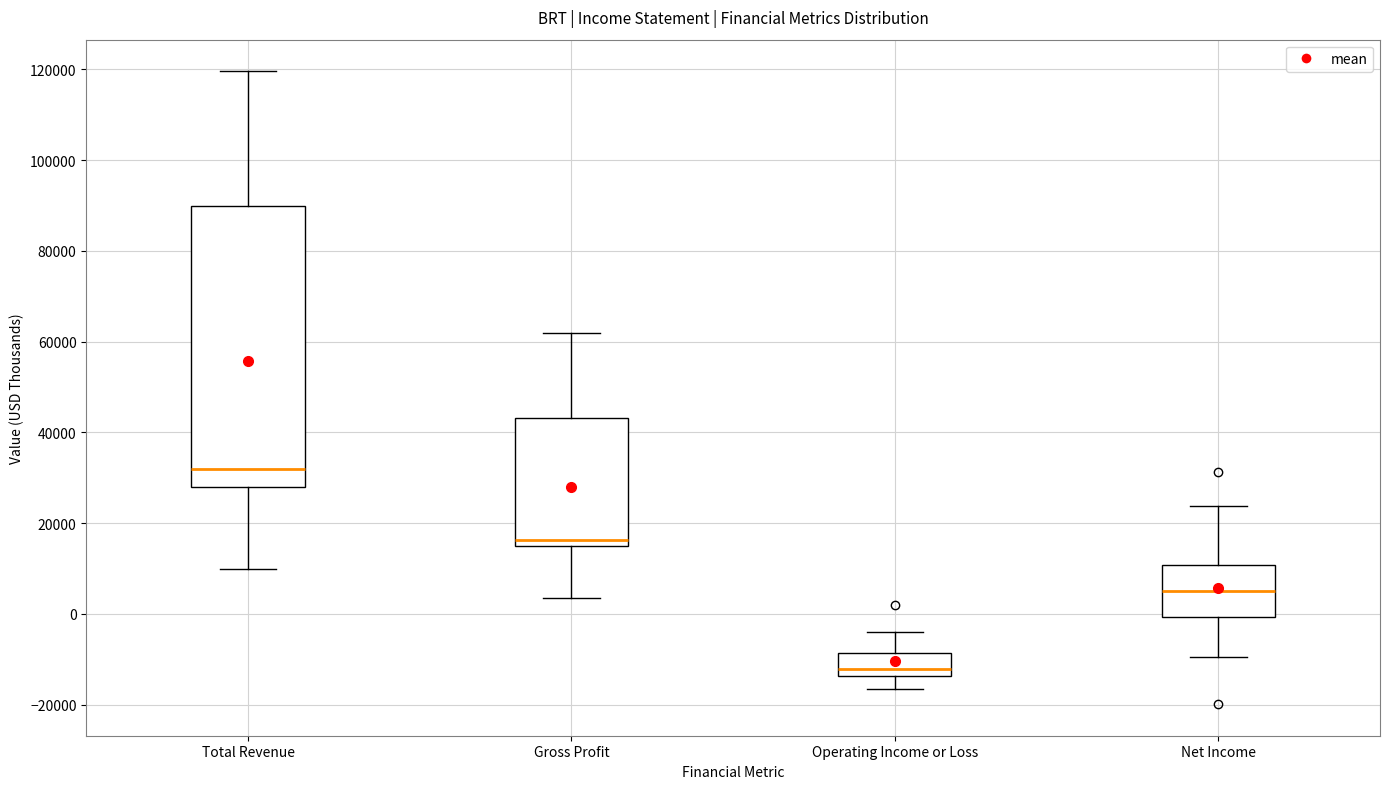

Reading left to right, transcribe this box plot: for each box, give where its median line is, the range the box spans, and where its two whiskers end, as read against the y-axis. The values are not printed on the chart, so give them approximately, as read against the axis.

Total Revenue: median 32000, box 28000 to 90000, whiskers 10000 to 120000
Gross Profit: median 16000 (just above the box's lower edge), box 16000 to 44000, whiskers 4000 to 62000
Operating Income or Loss: median -12000, box -14000 to -8000, whiskers -16000 to -4000
Net Income: median 6000, box 0 to 10000, whiskers -10000 to 24000